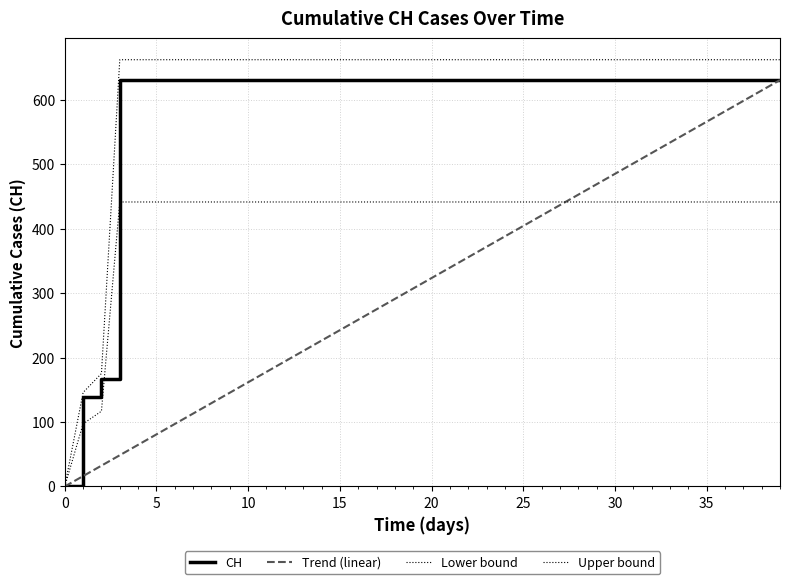

True or false: CH and Upper bound cross at least once.

False